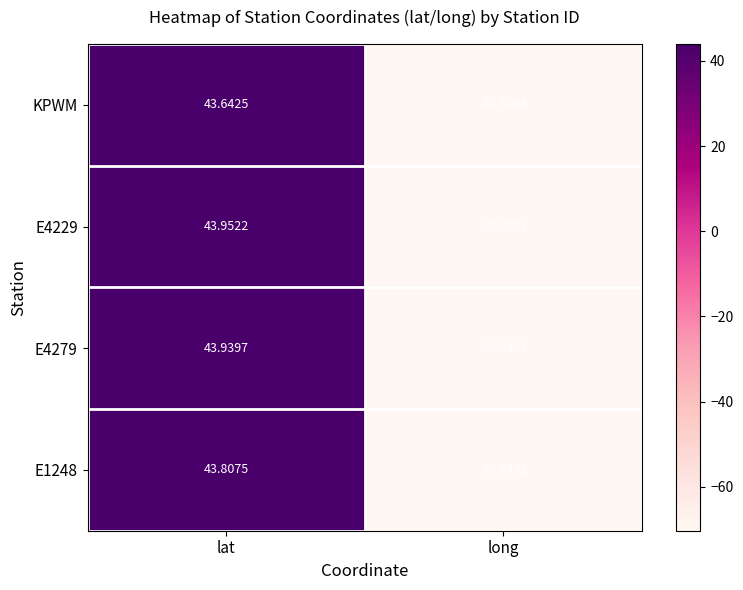

At which category is the sum across all series the highest?

lat